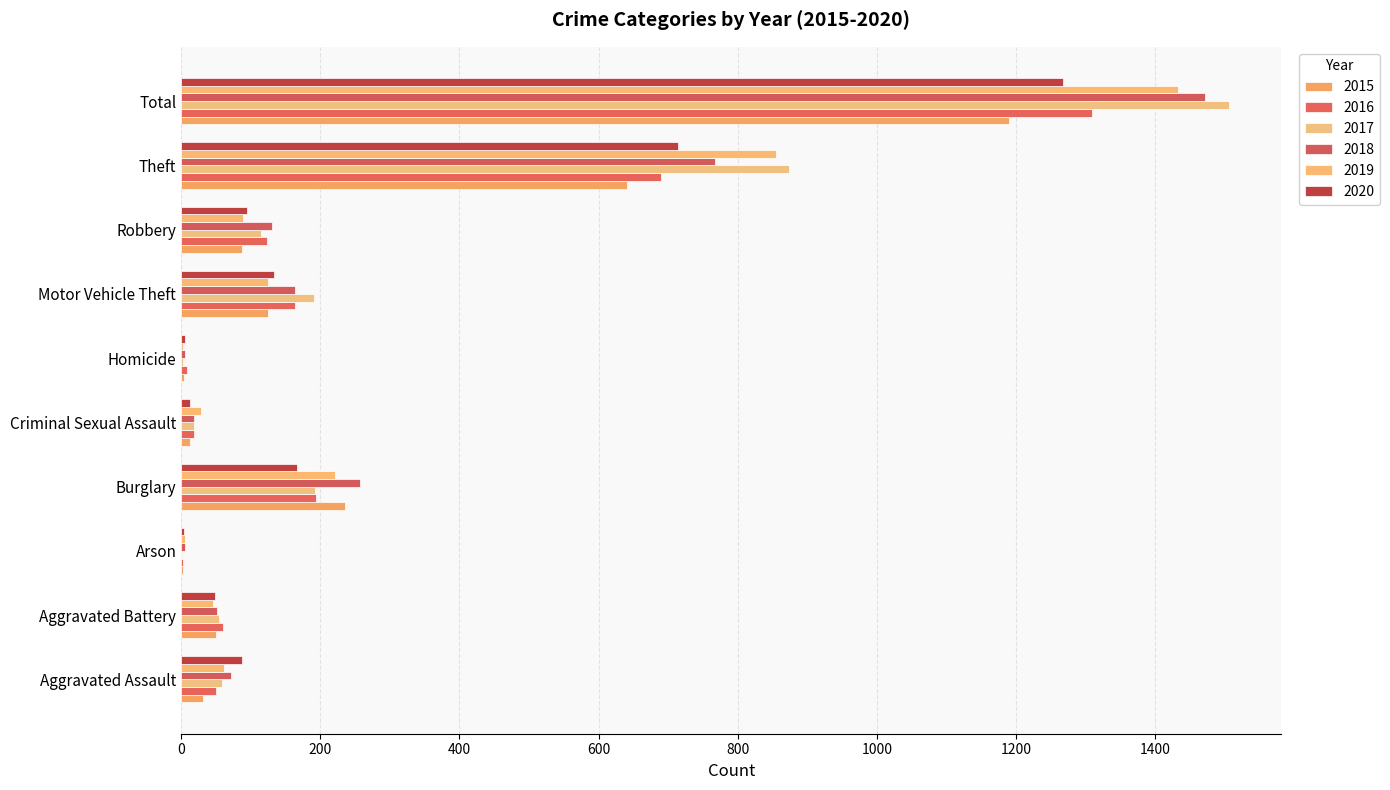

How many distinct data groups are displayed?

6